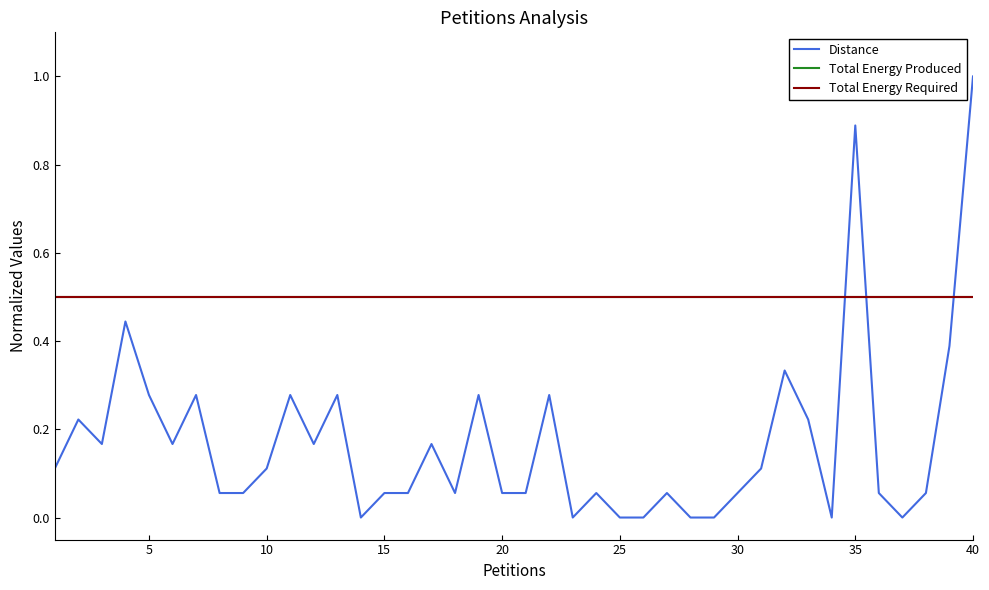

Which series has the widest spread of values?

Distance